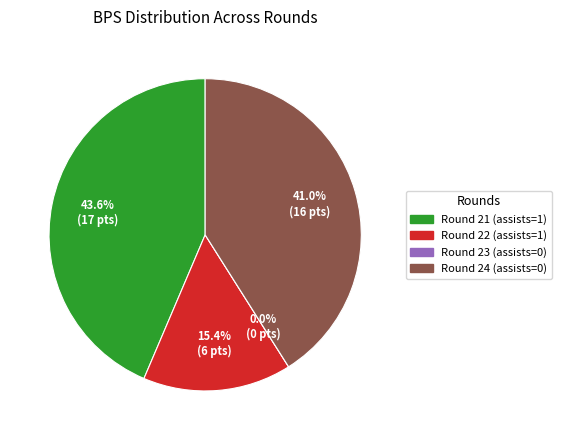

True or false: assists=1 (Round 22) accounts for 15% of the total.

True